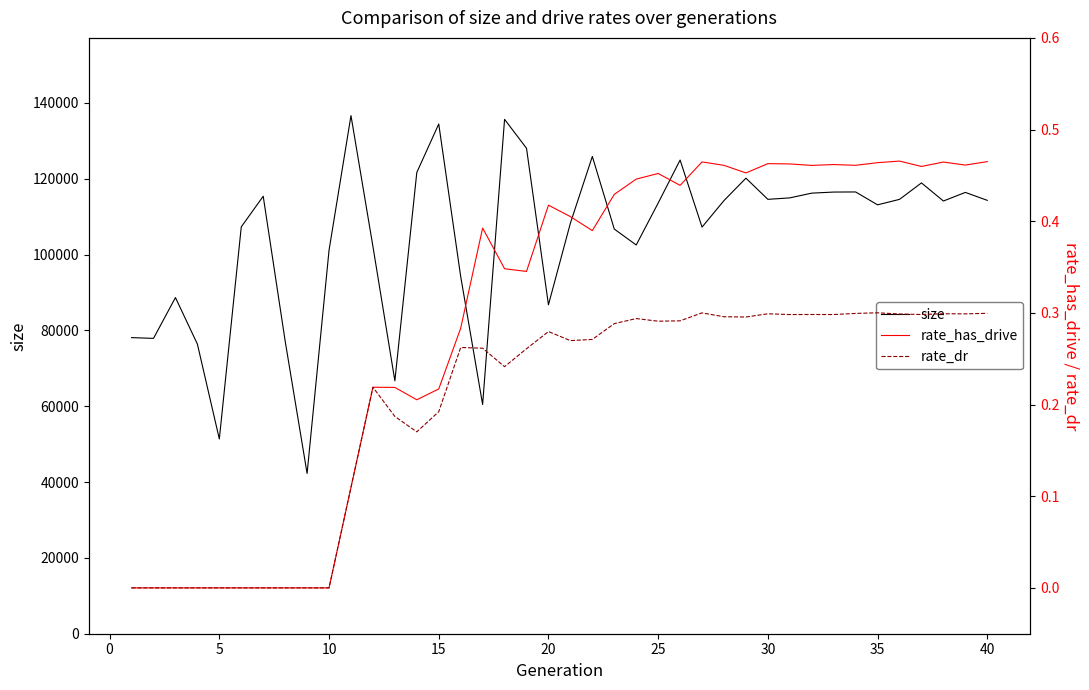

At how many categories does at least one series exceed 136328?

1